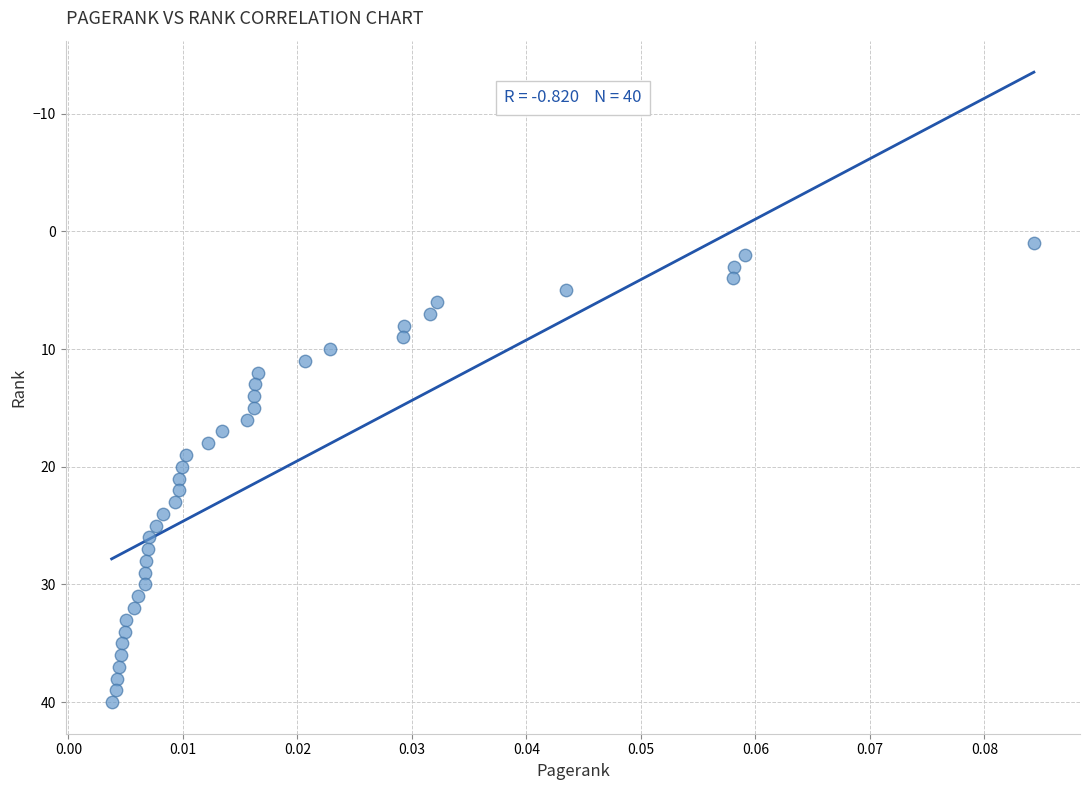

What is the range of Y values (max minus min)?

39